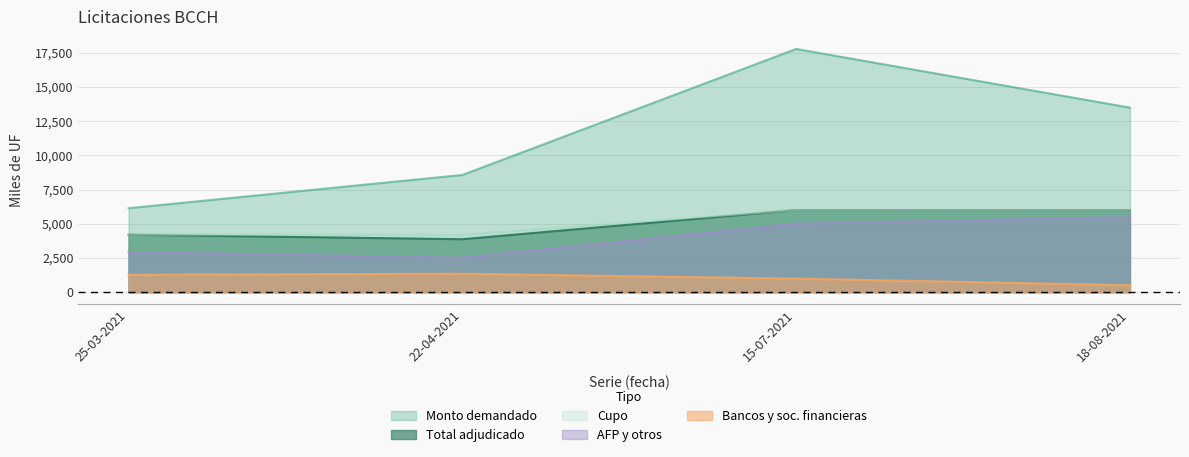

At which category does the chart reach its minimum across all series?

18-08-2021